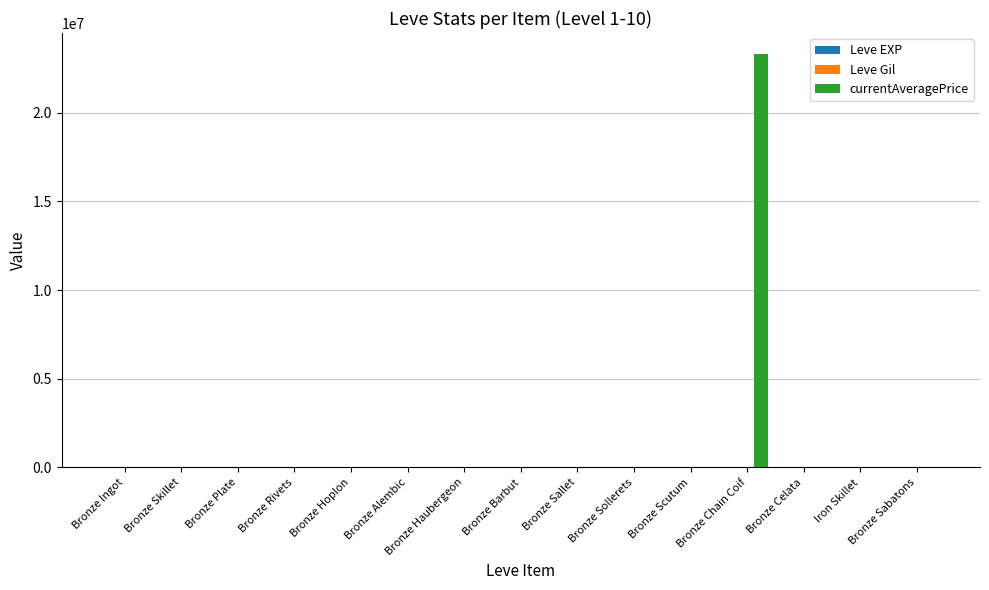

Are the bars horizontal?

No